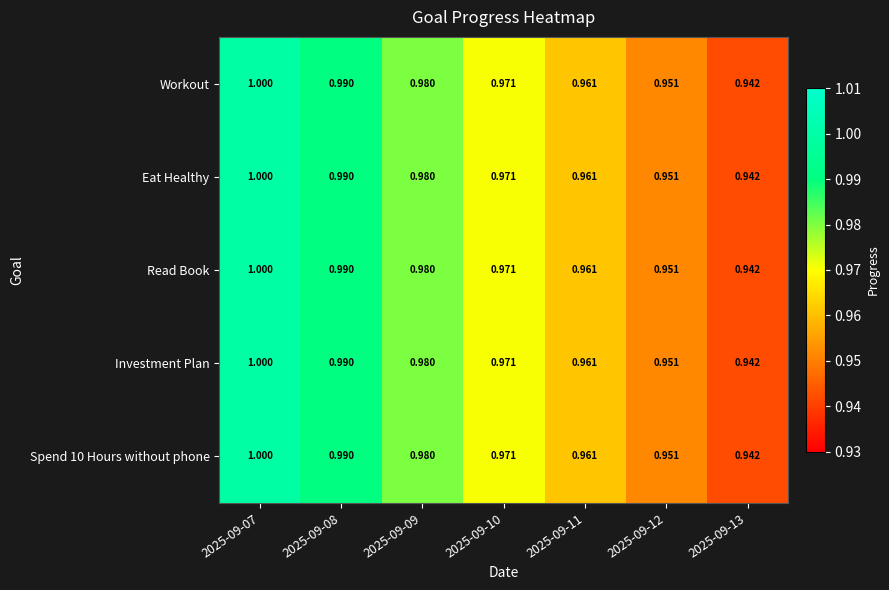

Is the value of Workout at 2025-09-11 greater than the value of Eat Healthy at 2025-09-12?

Yes